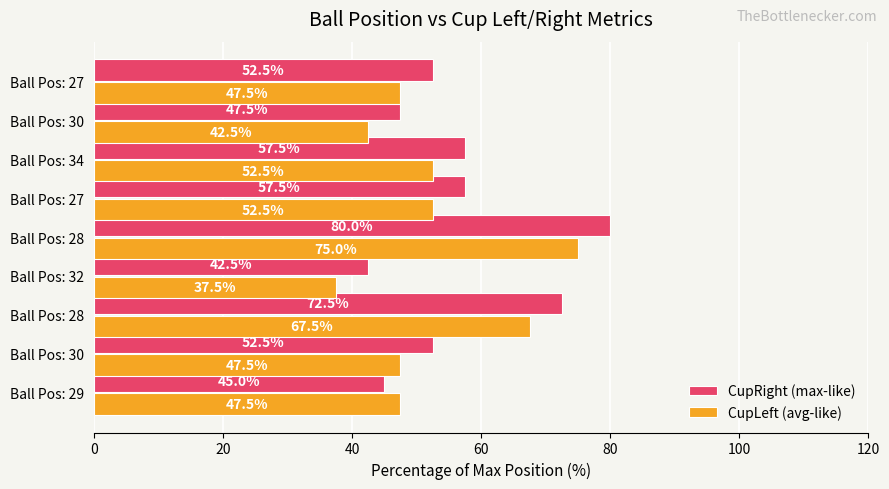

How many categories are shown in the chart?

9